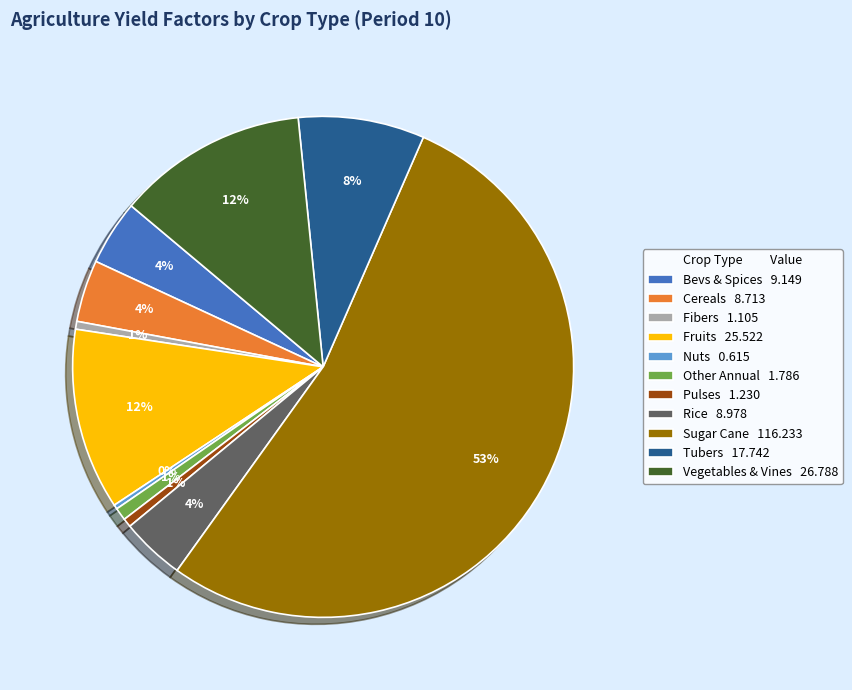

What is the ratio of the value at Cereals 8.713 to the value at Bevs & Spices 9.149?

1.0